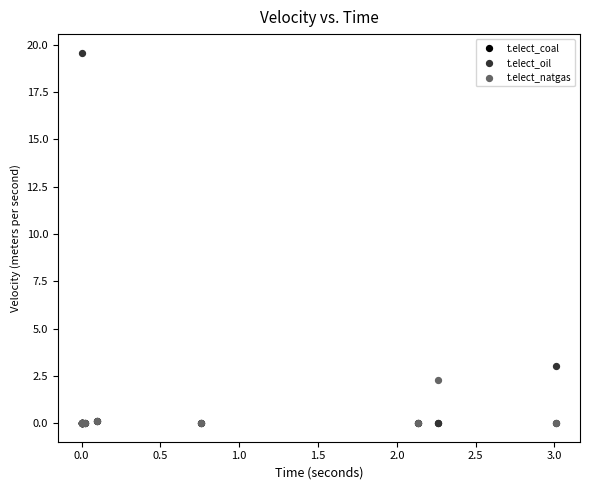

In the t.elect_oil series, what Y value is closest to 9?

3.0